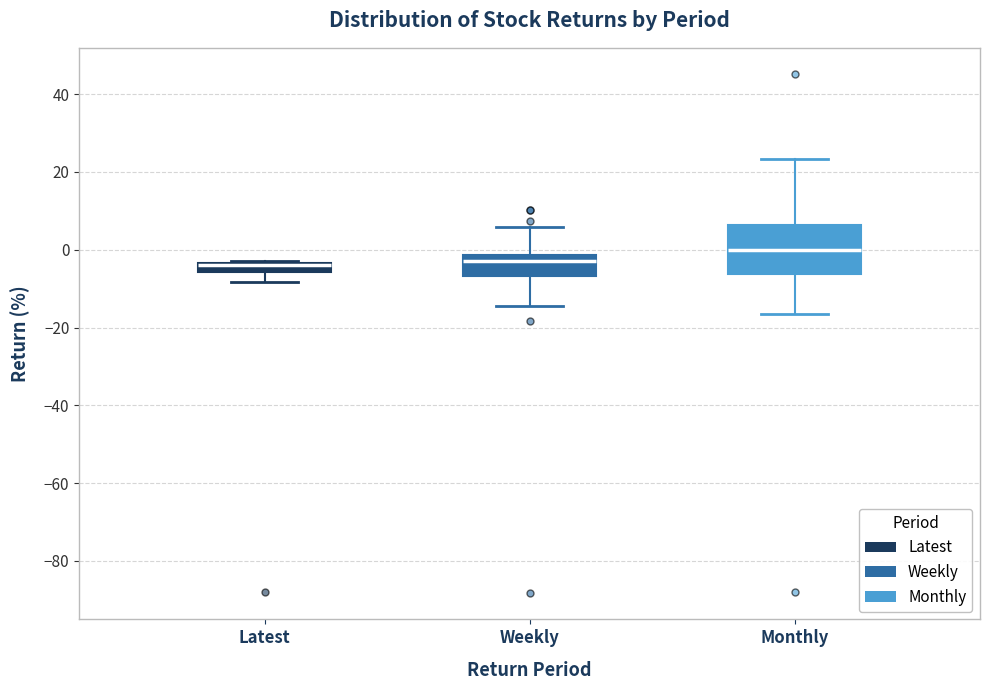

Comparing the boxes themselves (not the whiskers), which one is the tallest?

Monthly